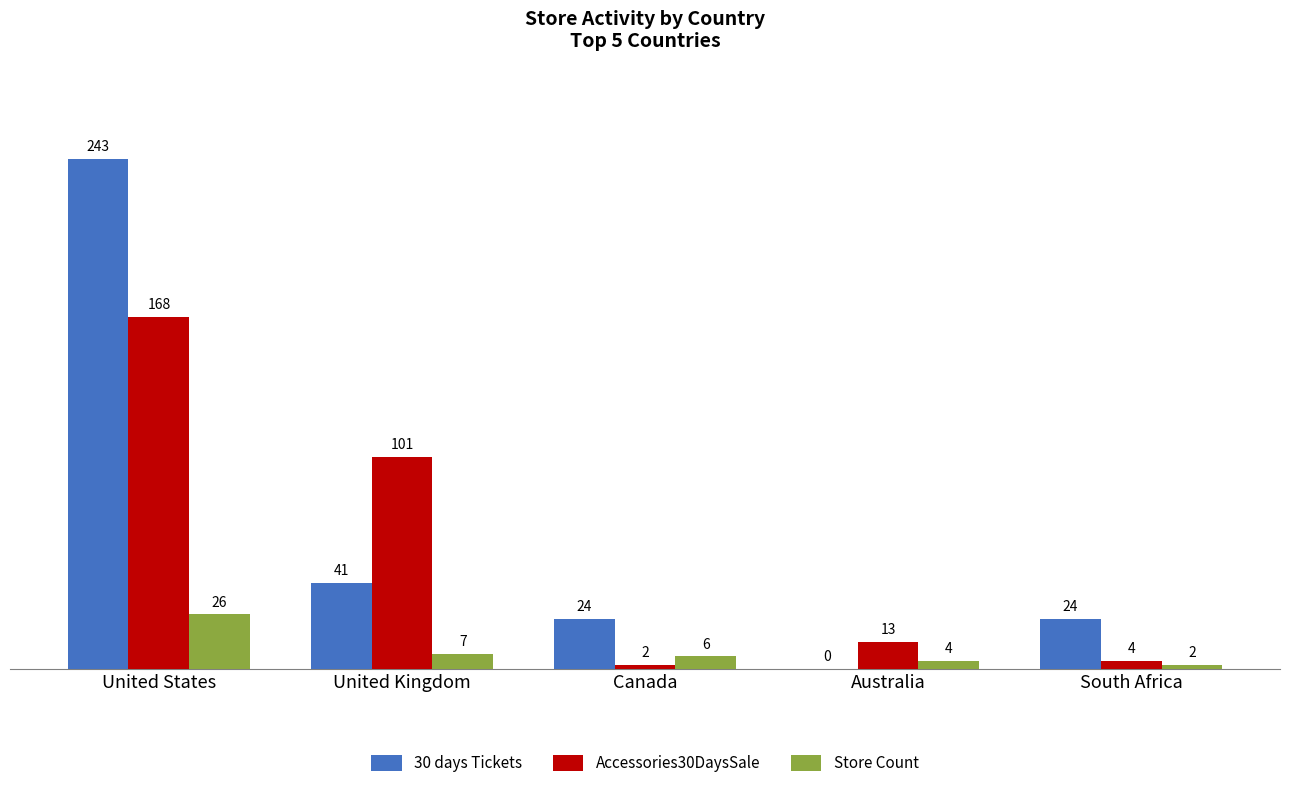

Reading left to right, extract all data points from this chart.

30 days Tickets: 243	41	24	0	24
Accessories30DaysSale: 168	101	2	13	4
Store Count: 26	7	6	4	2